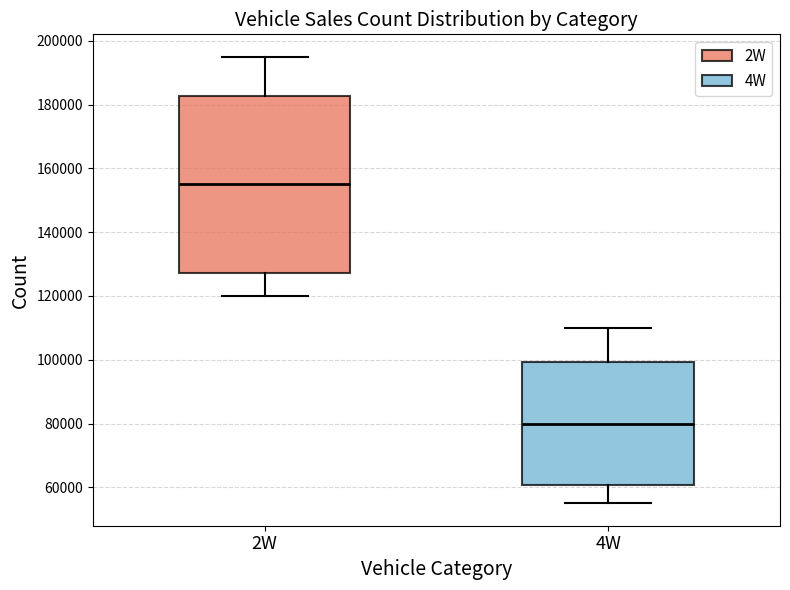

Reading left to right, read every box against the y-axis: the position of its median line, the range the box covers, and the ends of its whiskers. The values are not printed on the chart, so give them approximately, as read against the axis.

2W: median 156000, box 128000 to 182000, whiskers 120000 to 196000
4W: median 80000, box 60000 to 100000, whiskers 56000 to 110000